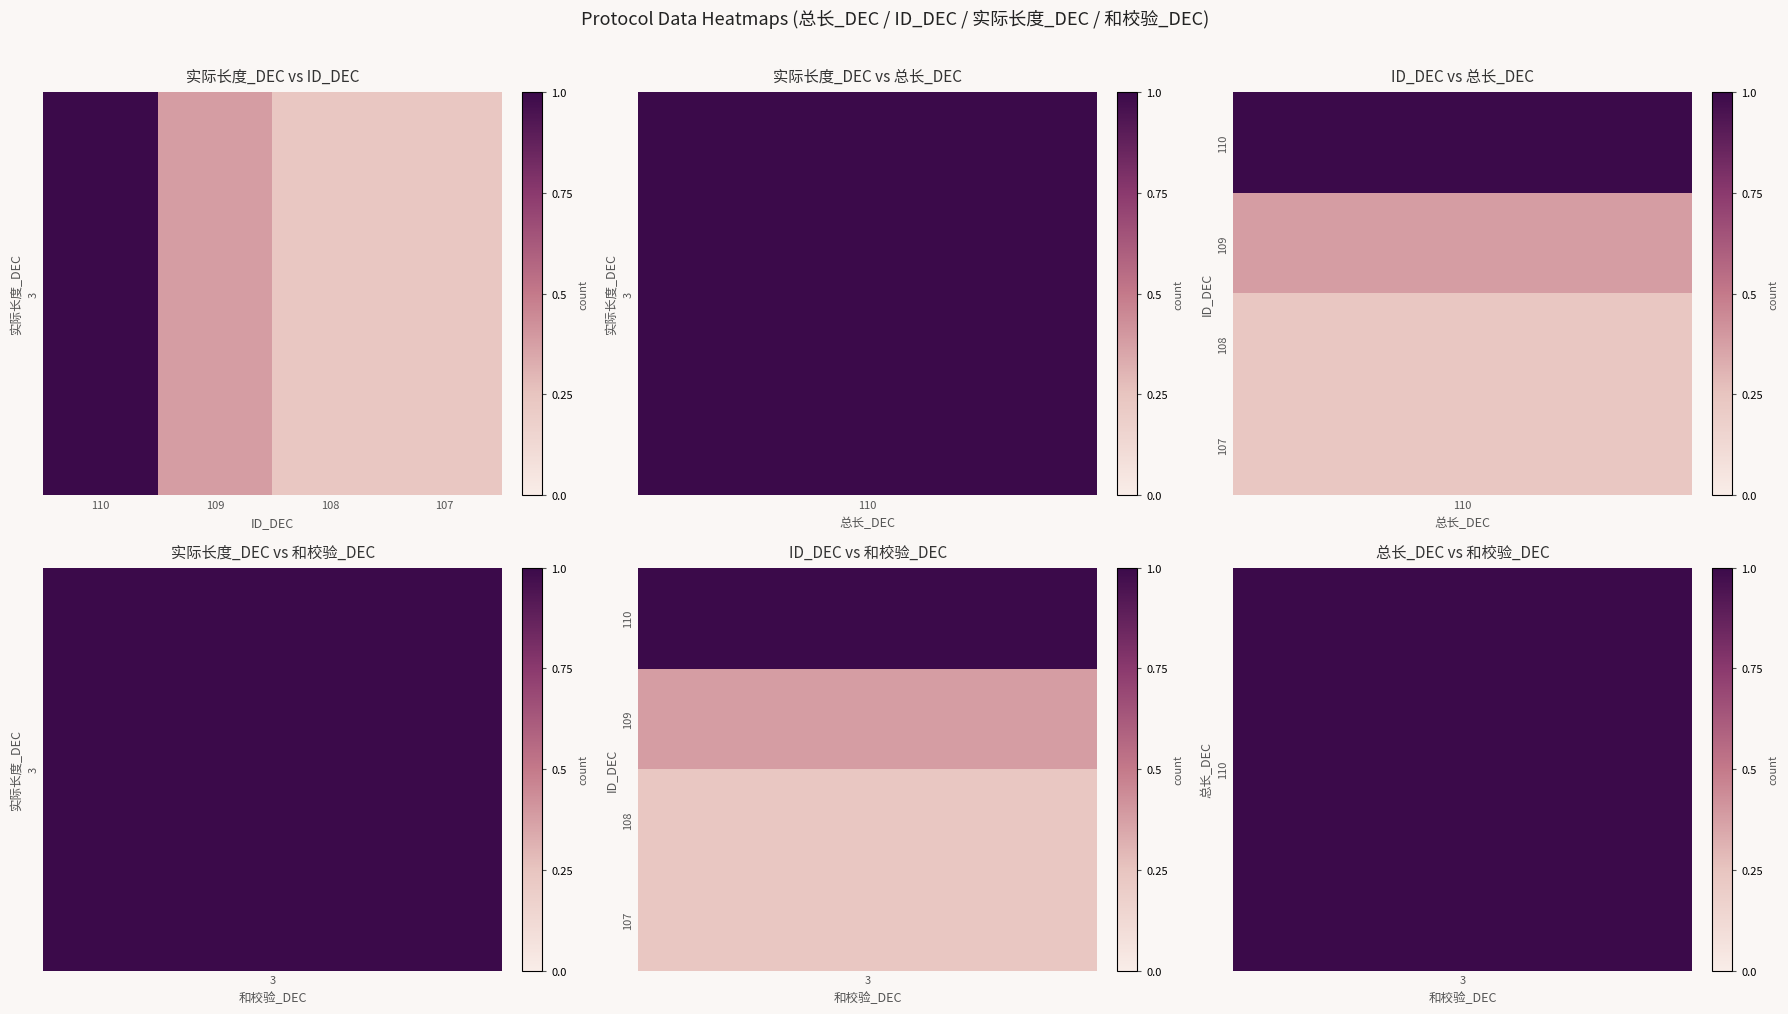

How many values exceed 8?

1